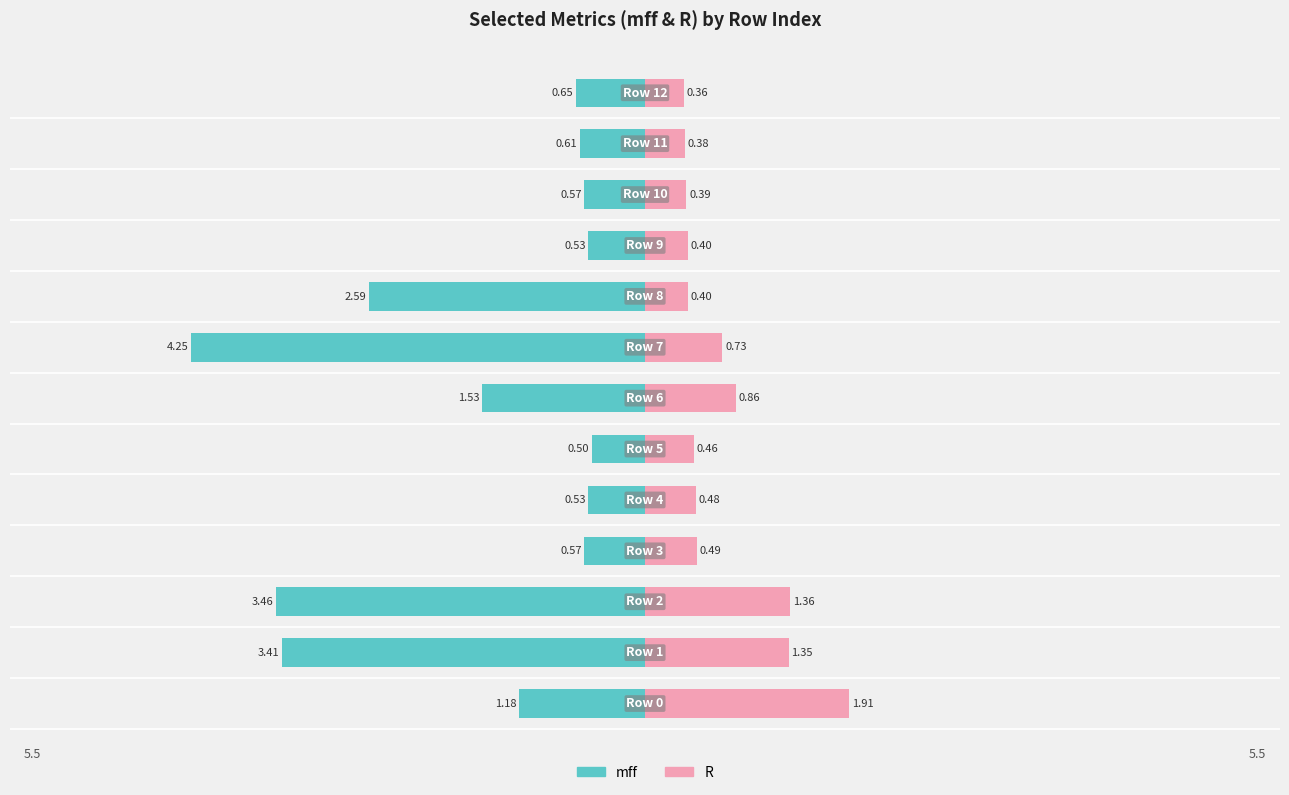

True or false: mff has a value of -2.6 at 4.

False